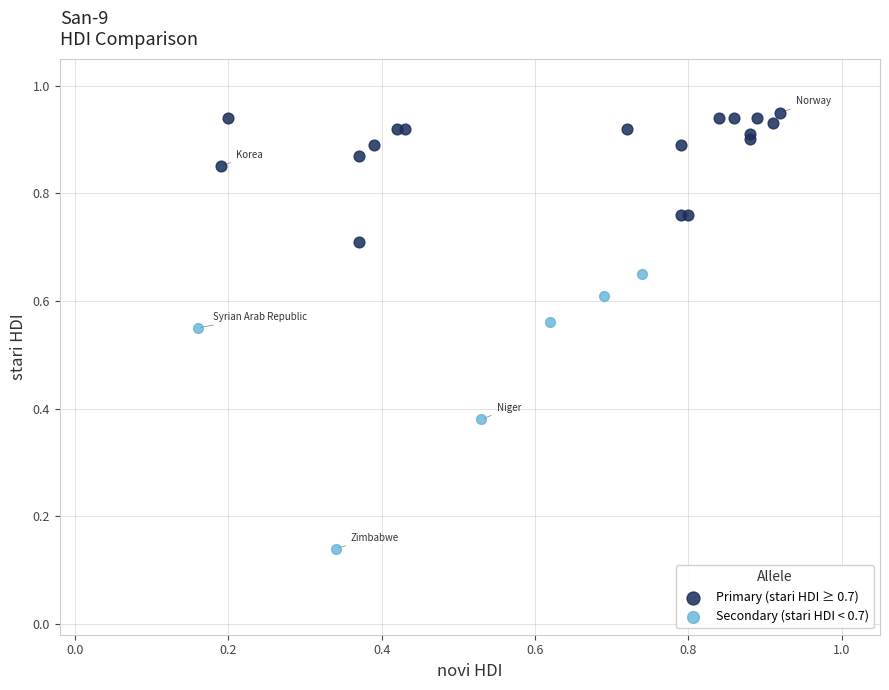

Which series contains the lowest Y value?

Secondary (stari HDI < 0.7)